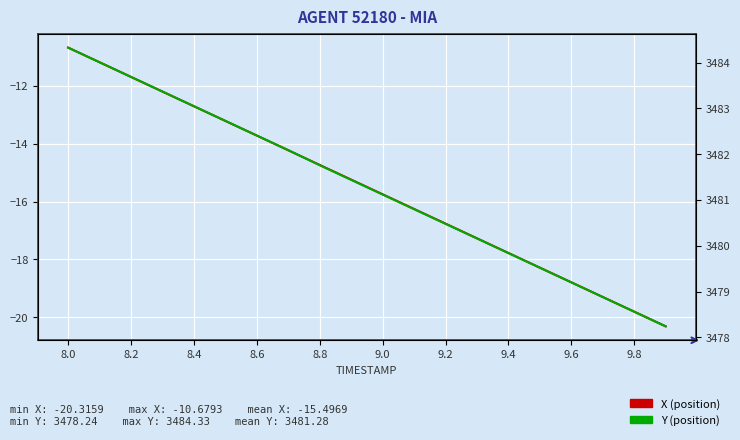

Rank the series by their average value, from highest to lowest.

Y, X